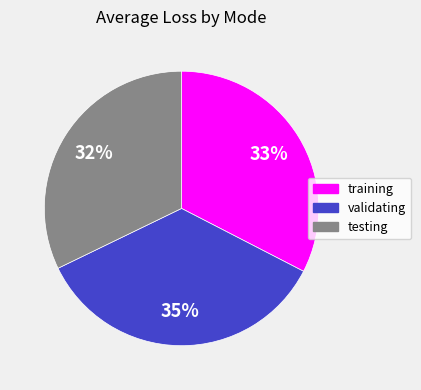

The training slice represents 33% of the pie. True or false?

True